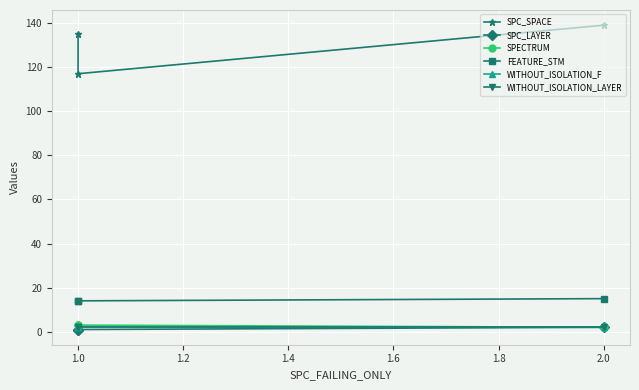

How many data points in SPC_SPACE are above 135?

1